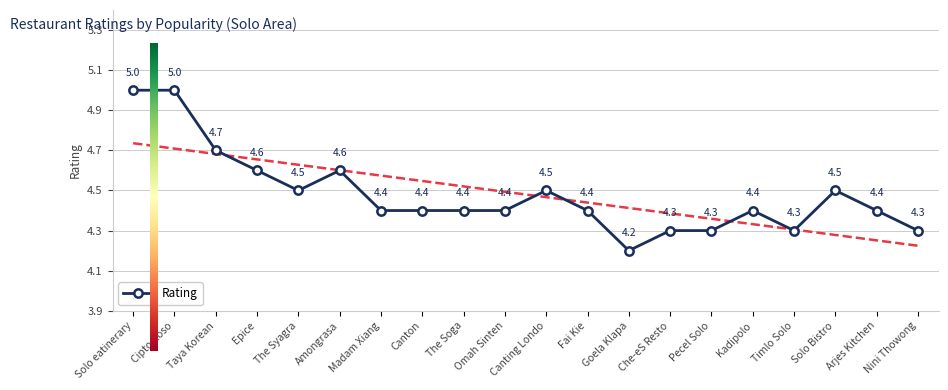

True or false: the data shows 7.4 at Solo Bistro.

False